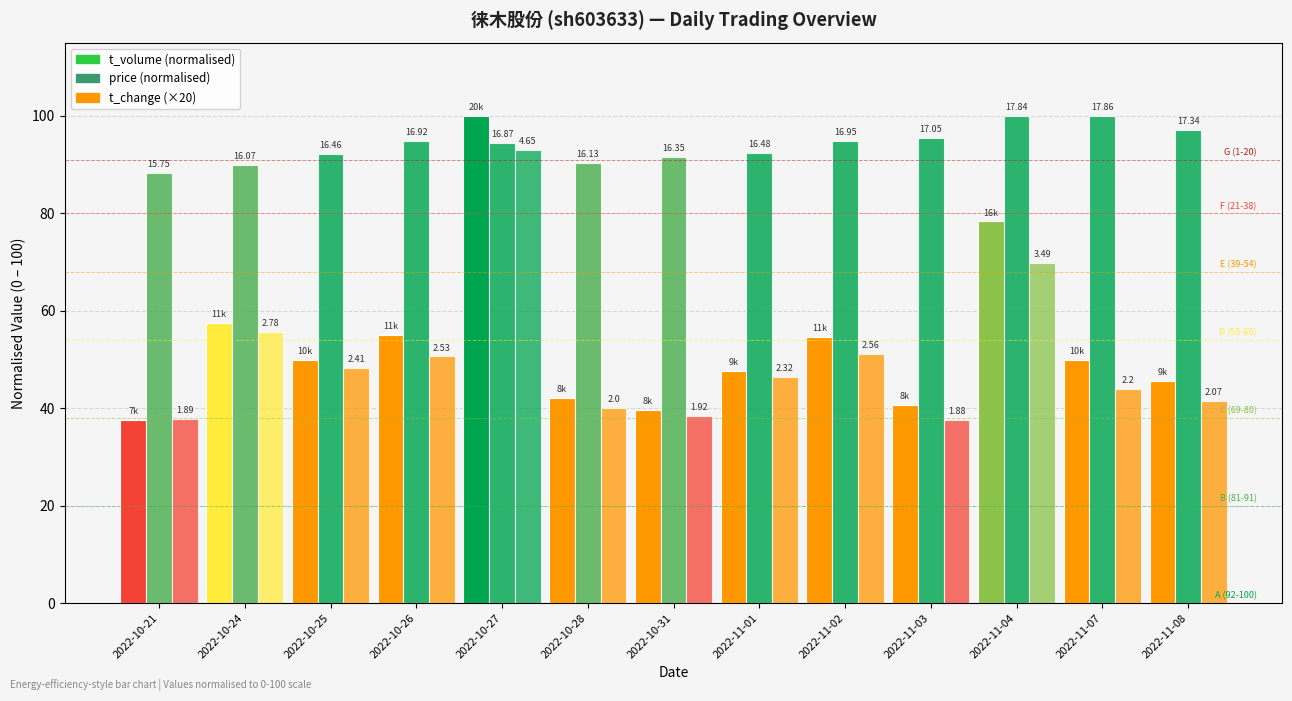

True or false: price (normalised) has a value of 90.0 at 2022-10-24.

True